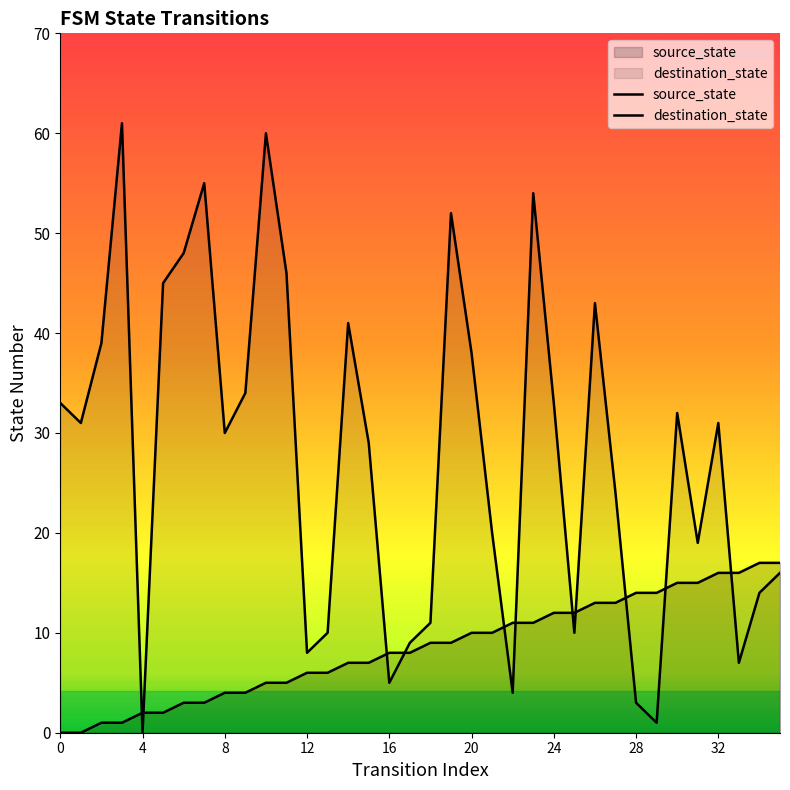

What is the greatest value displayed?

61